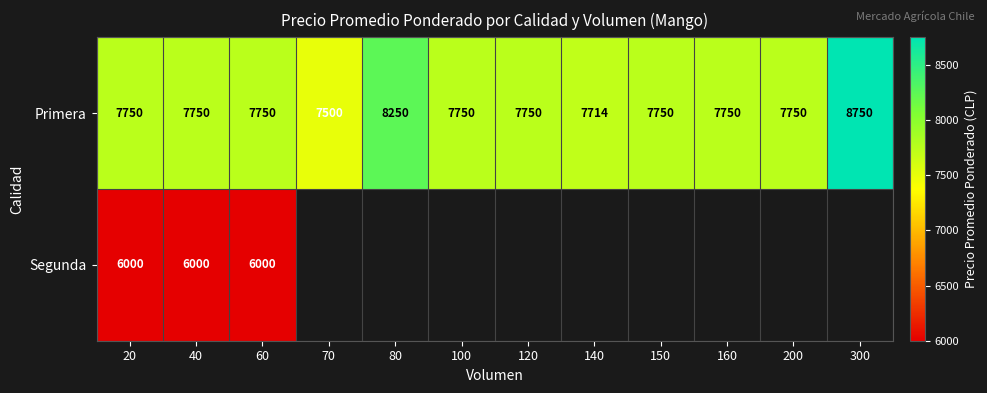

Which has a higher value, 80 or 300?

300